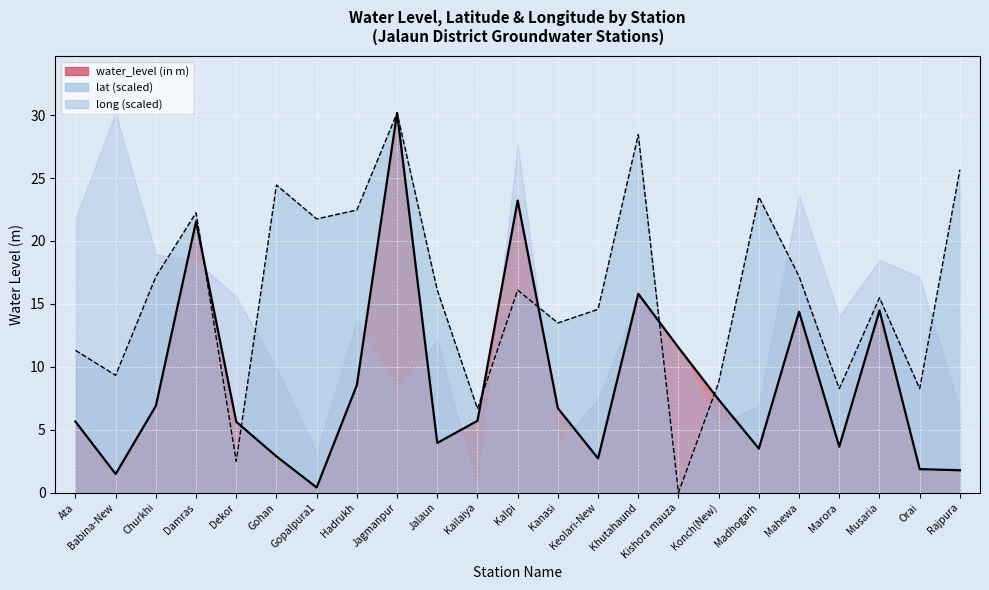

Which series ends up on top after the final intersection of lat and water_level (in m)?

lat